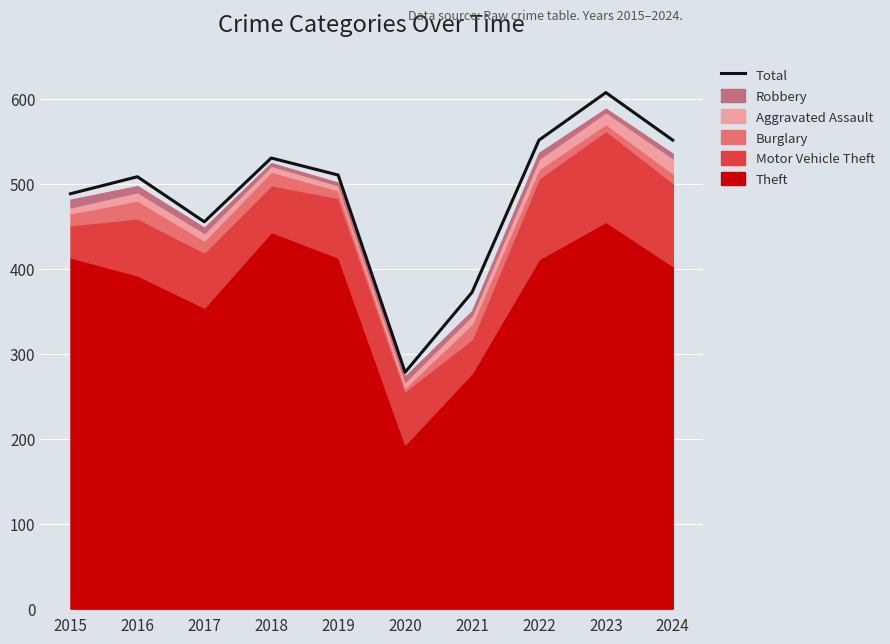

True or false: the data shows 455 at 2017.

True